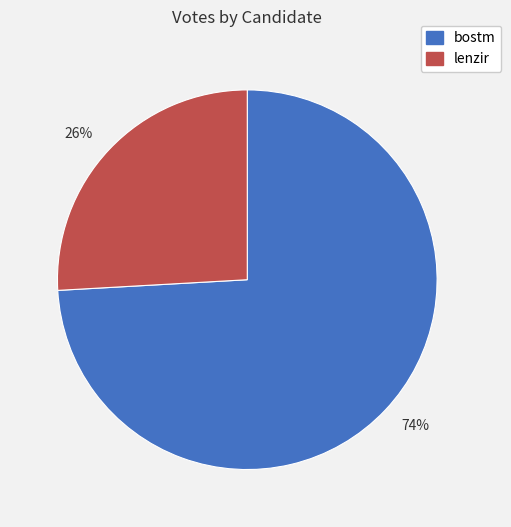

Is there a majority slice in this chart?

Yes